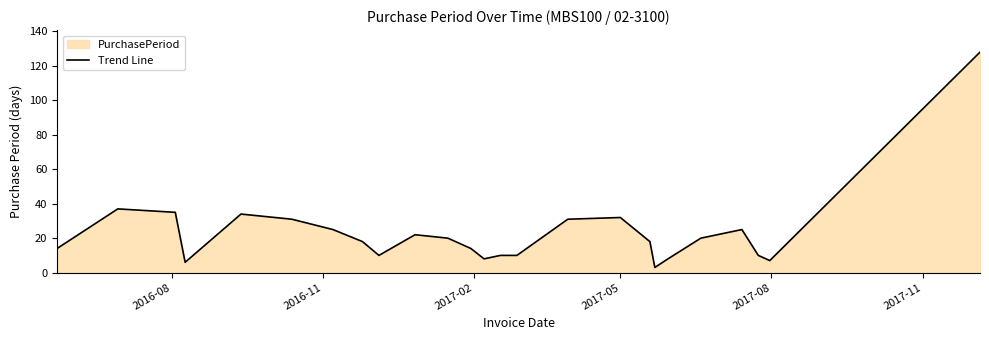

What is the smallest value displayed?

3